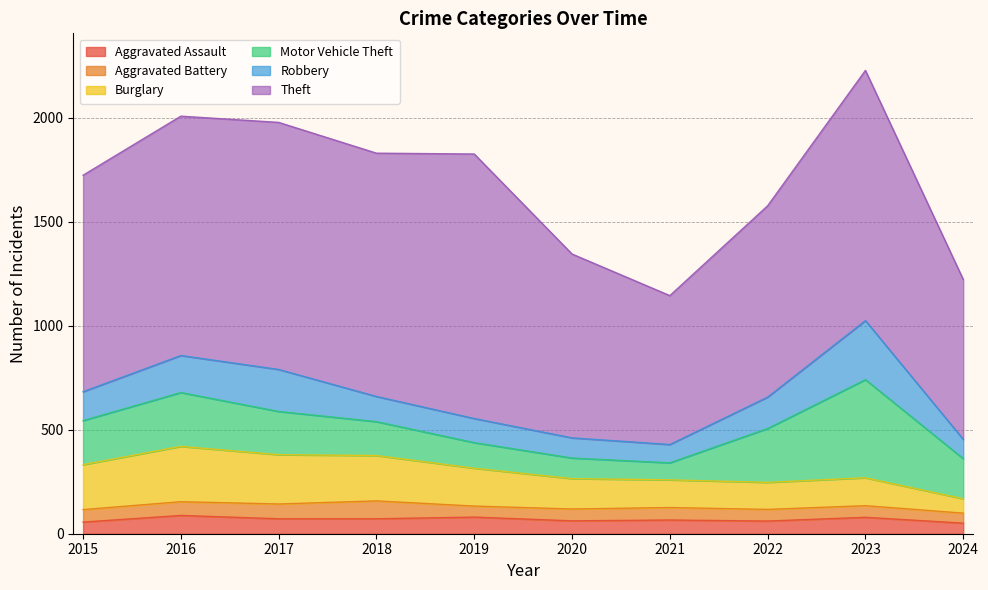

How many data points does each series have?

10